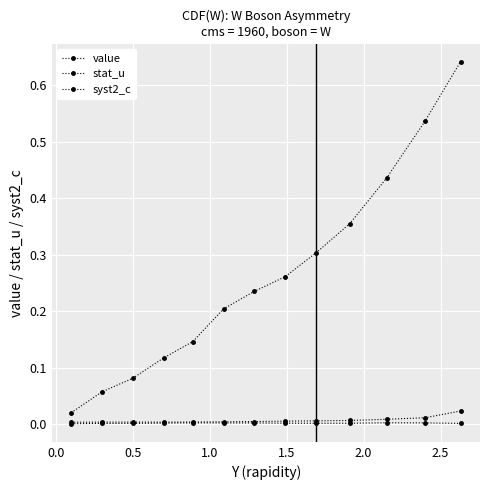

Reading left to right, extract all data points from this chart.

value: 0.0	0.1	0.1	0.1	0.1	0.2	0.2	0.3	0.3	0.4	0.4	0.5	0.6
stat_u: 0.0	0.0	0.0	0.0	0.0	0.0	0.0	0.0	0.0	0.0	0.0	0.0	0.0
syst2_c: 0.0	0.0	0.0	0.0	0.0	0.0	0.0	0.0	0.0	0.0	0.0	0.0	0.0